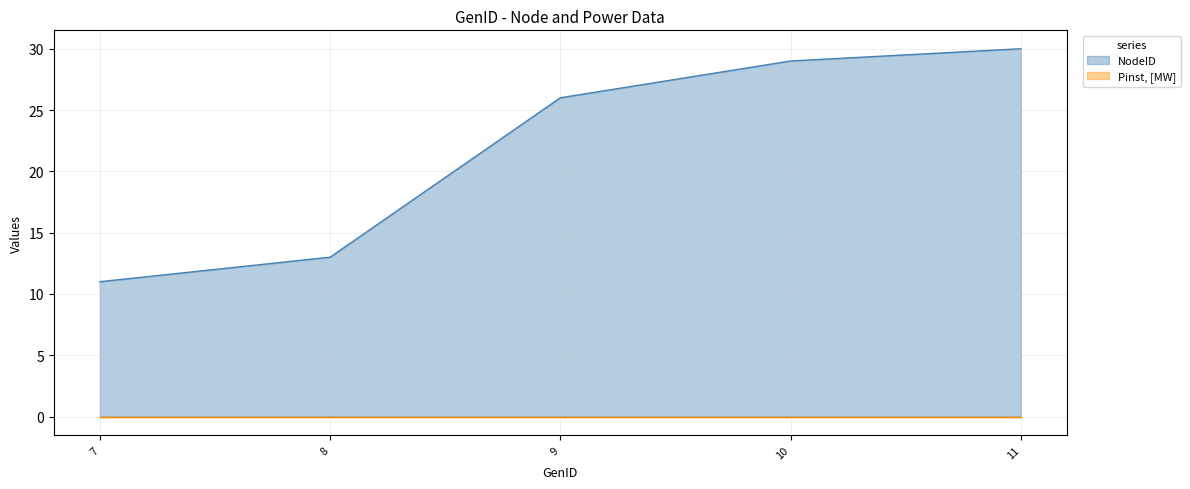

Reading right to left, what are all the values shown in this chart?

11=30	10=29	9=26	8=13	7=11